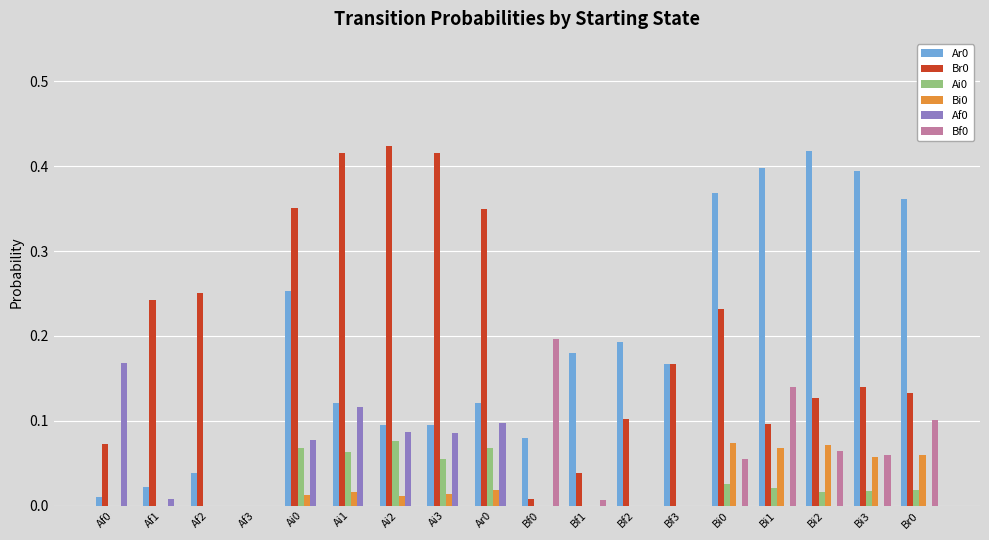

The Ar0 series shows 0.0 at Af2. True or false?

True